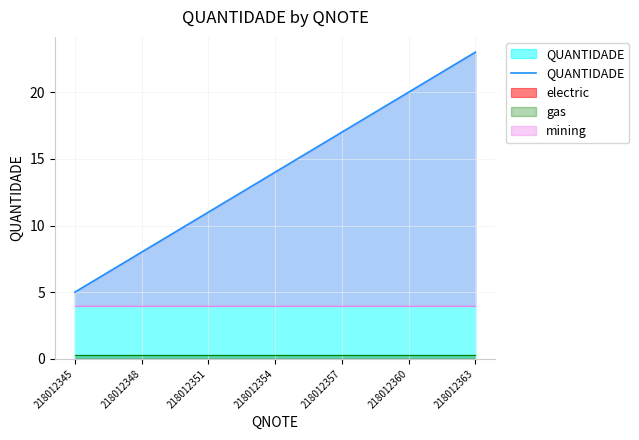

What is the lowest value of the QUANTIDADE series?

5